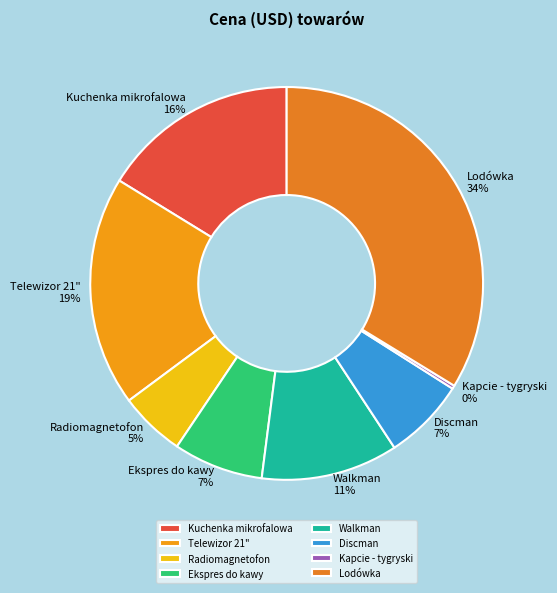

What is the largest slice in the pie chart?

Lodówka